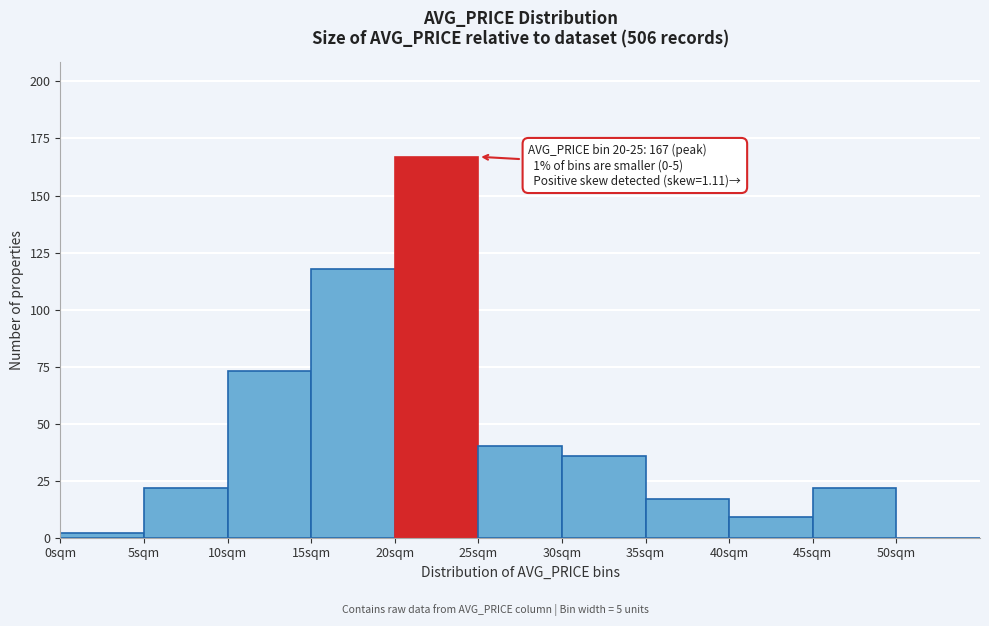

Over which range of the x-axis is the bar tallest?

20 to 25